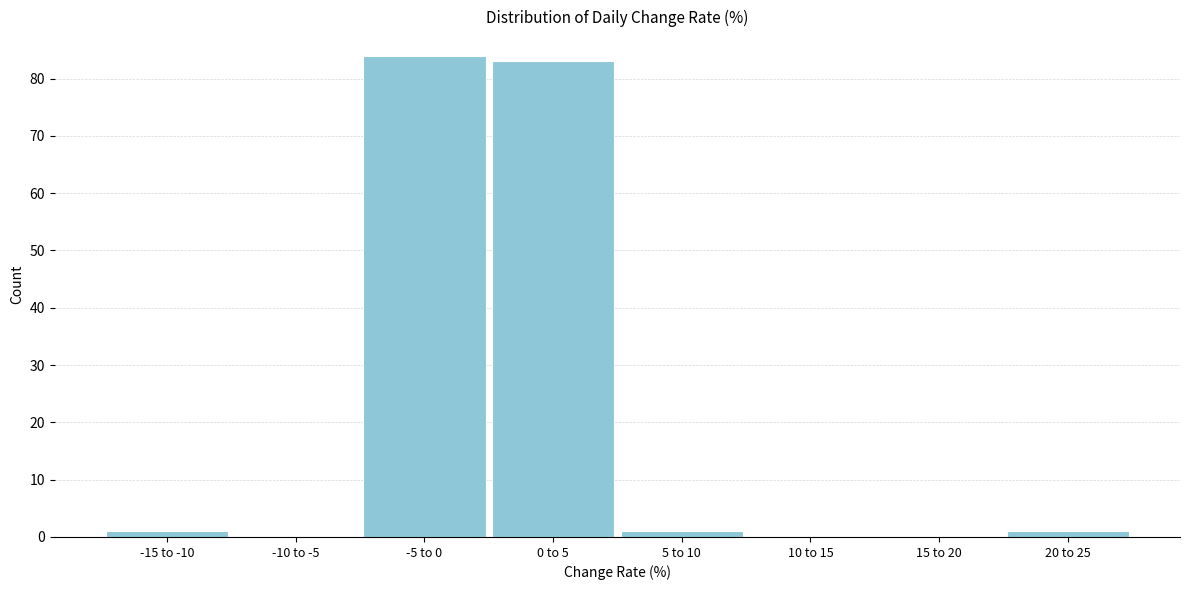

Reading left to right, extract all data points from this chart.

-15 to -10=1	-10 to -5=0	-5 to 0=84	0 to 5=83	5 to 10=1	10 to 15=0	15 to 20=0	20 to 25=1